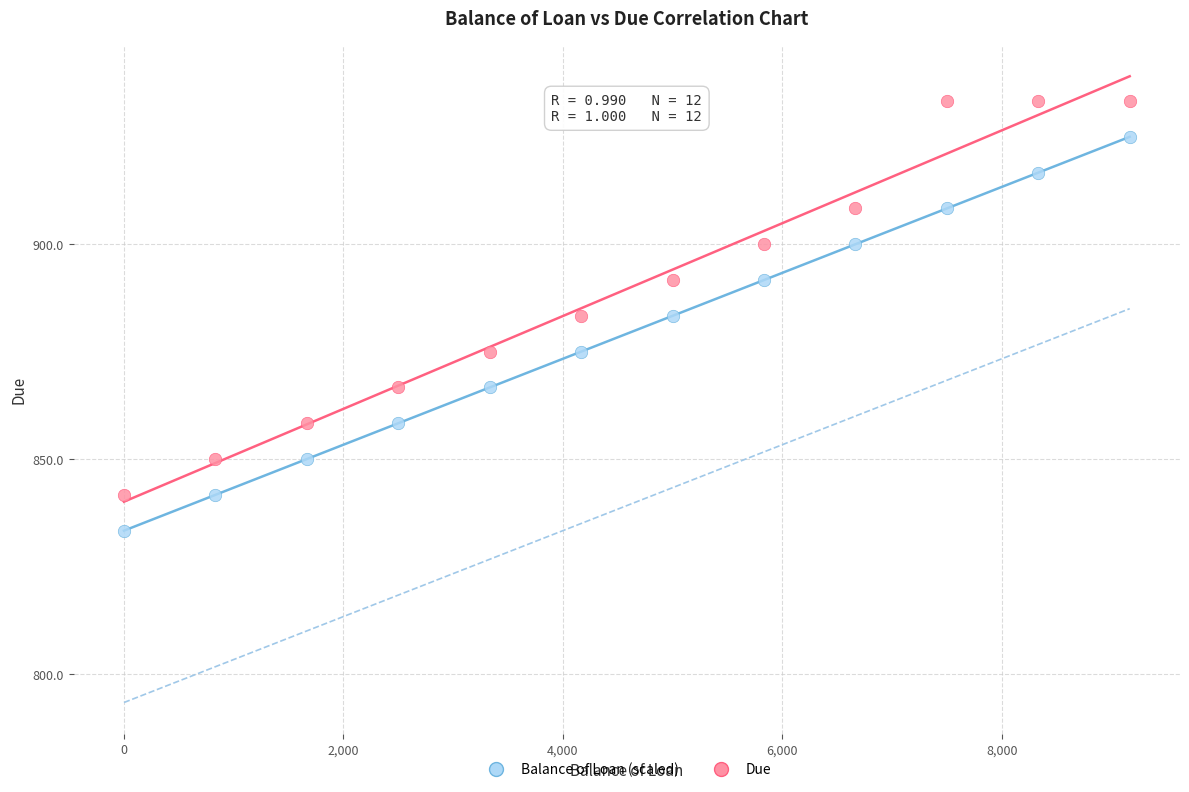

What is the X range (max minus min) for the scatter plot?

9166.7